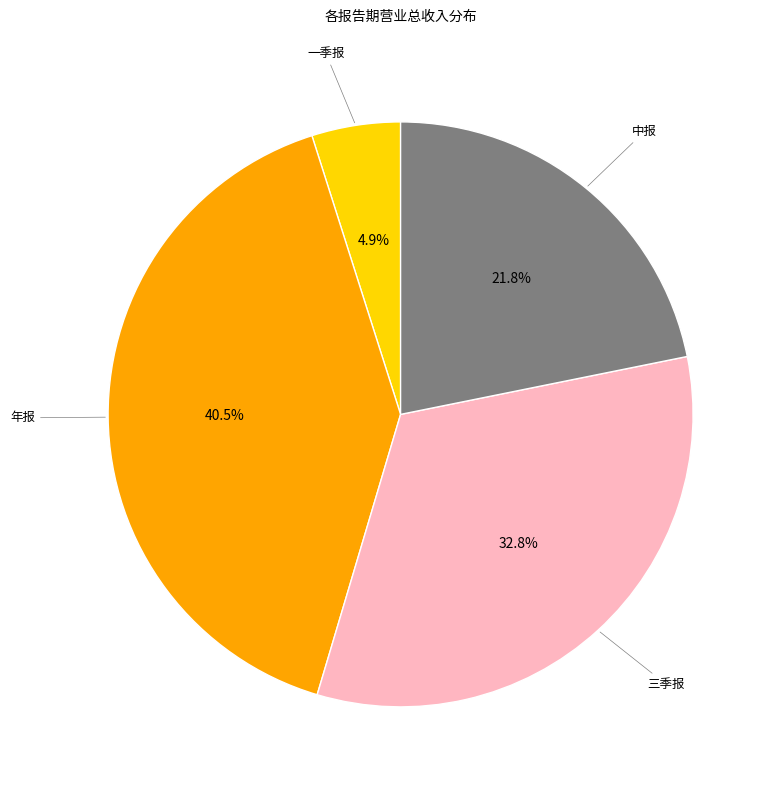

Is there a majority slice in this chart?

No